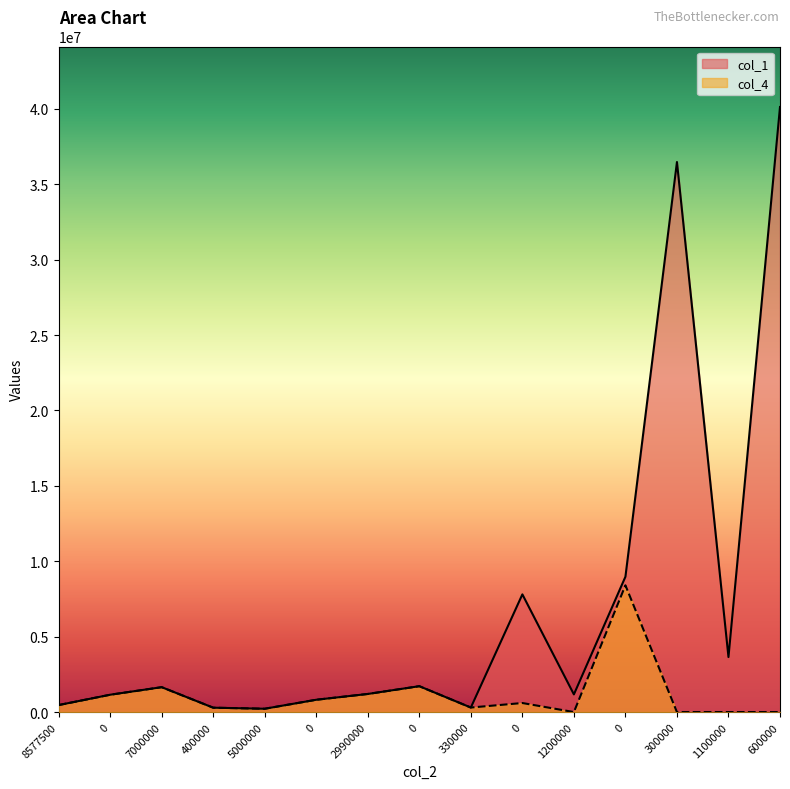

True or false: col_4 and col_1 intersect in this chart.

False